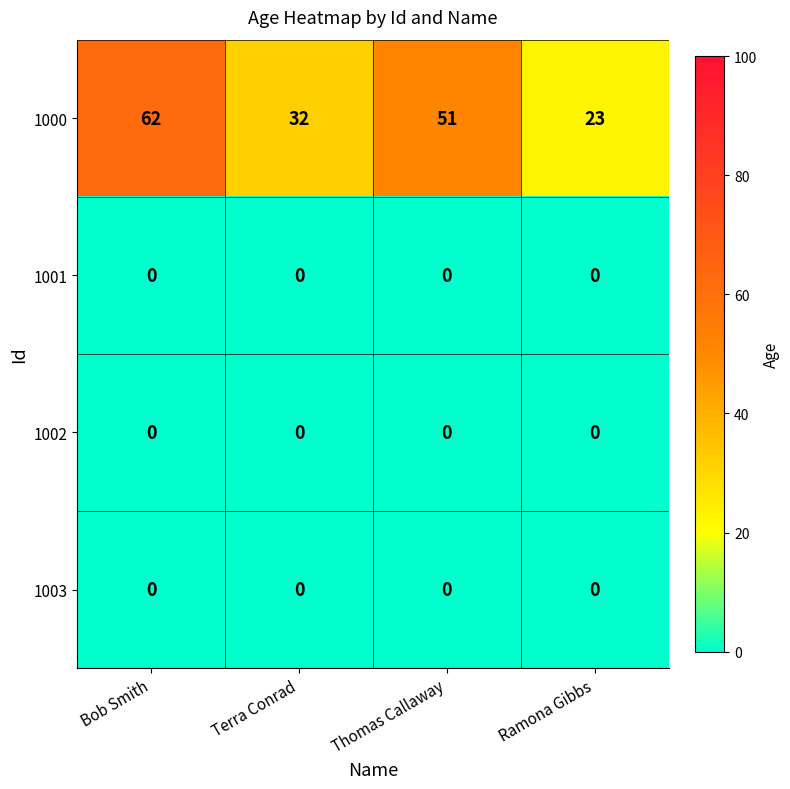

What is the total value across all series at Bob Smith?

62